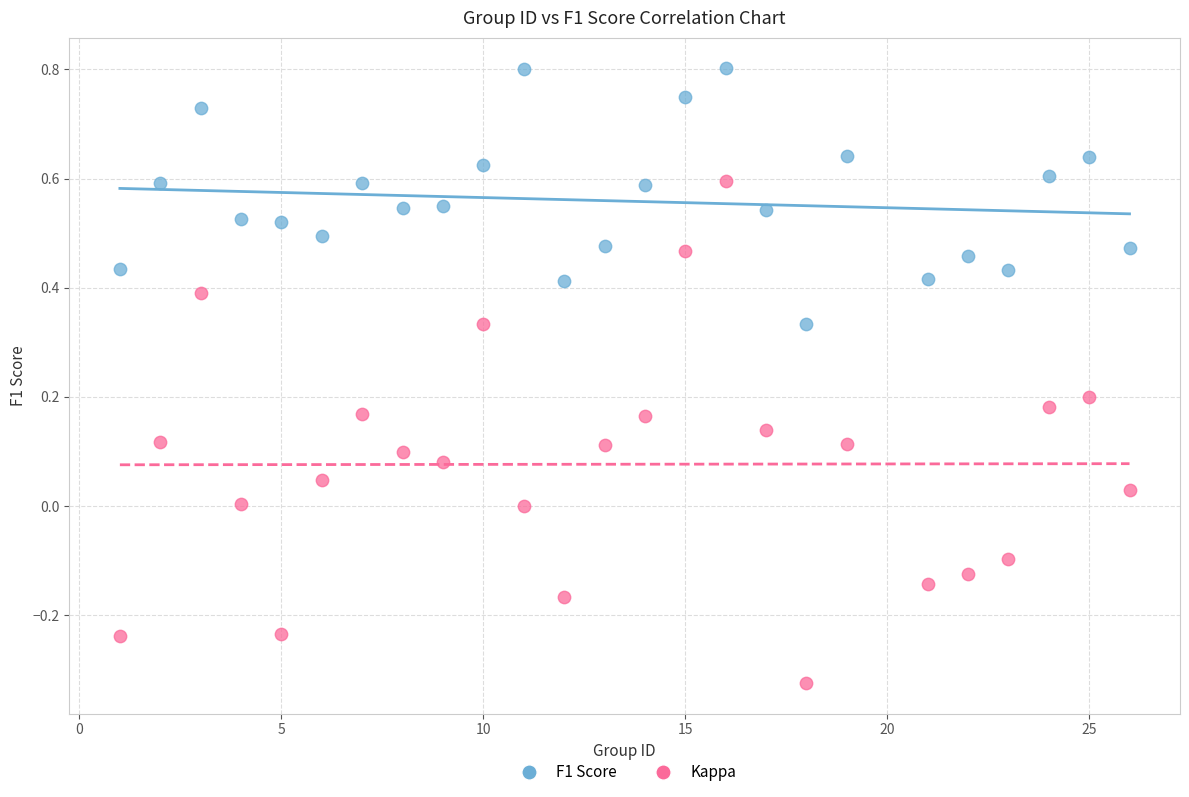

Which series contains the lowest Y value?

Kappa